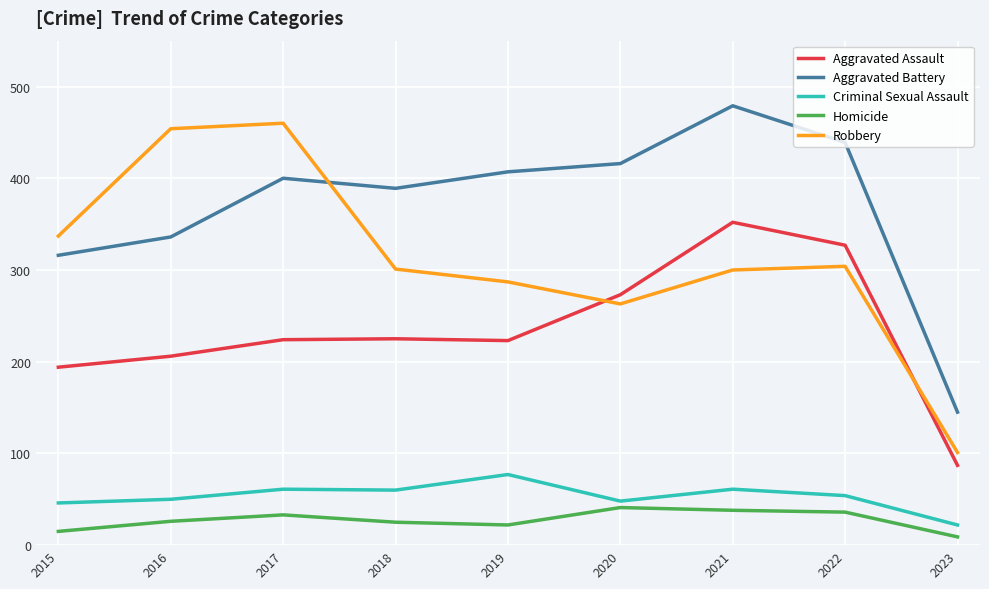

At how many categories does at least one series exceed 359?

7